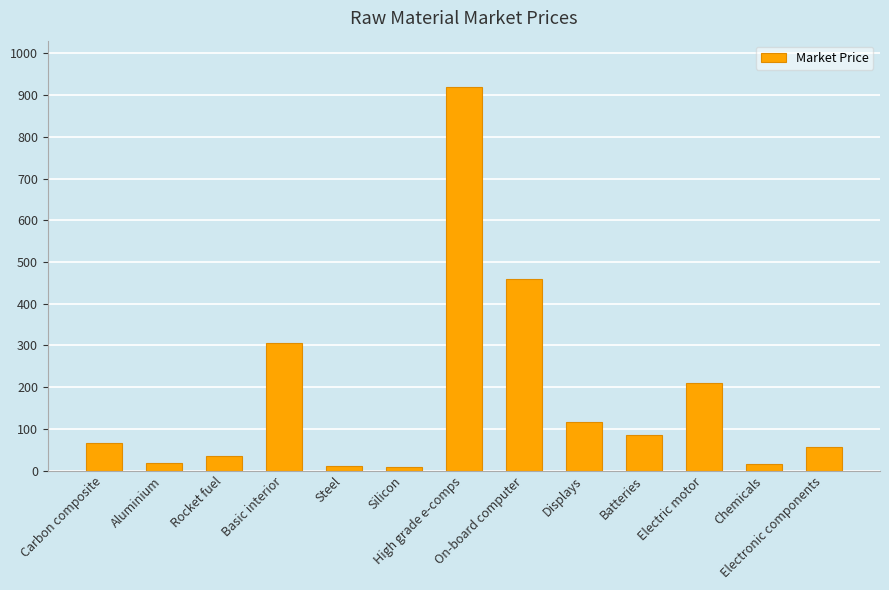

Which has a higher value, Rocket fuel or Electric motor?

Electric motor